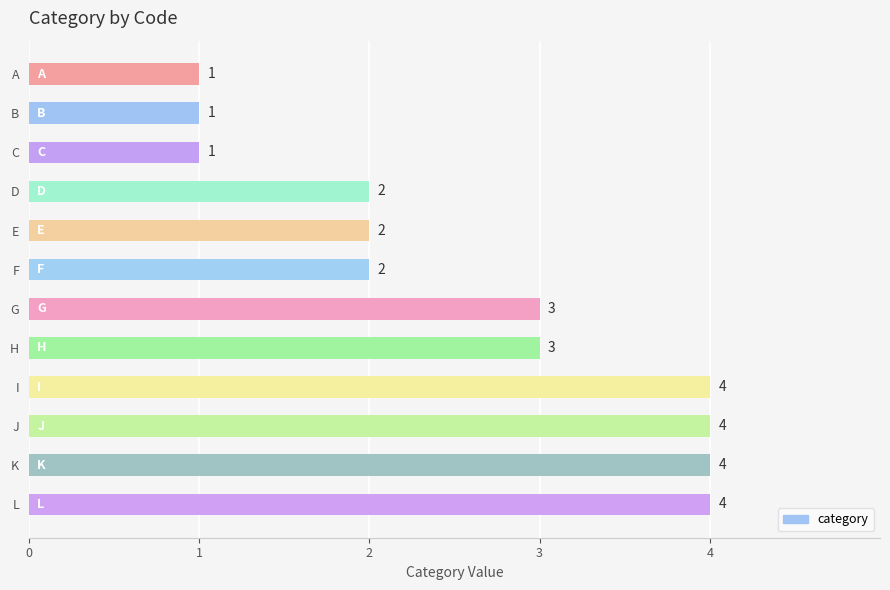

Read the value at L.

4